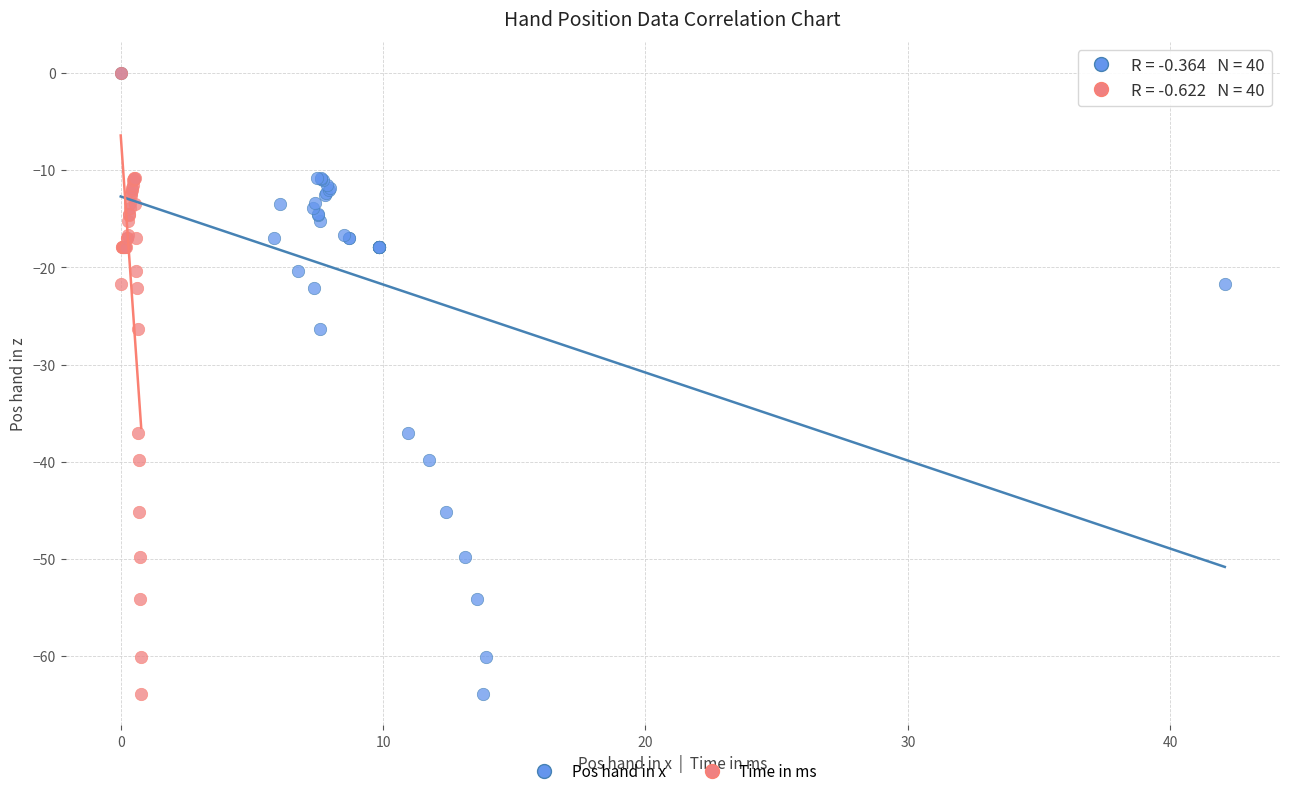

What are all the series names shown in the legend?

Pos hand in x, Time in ms